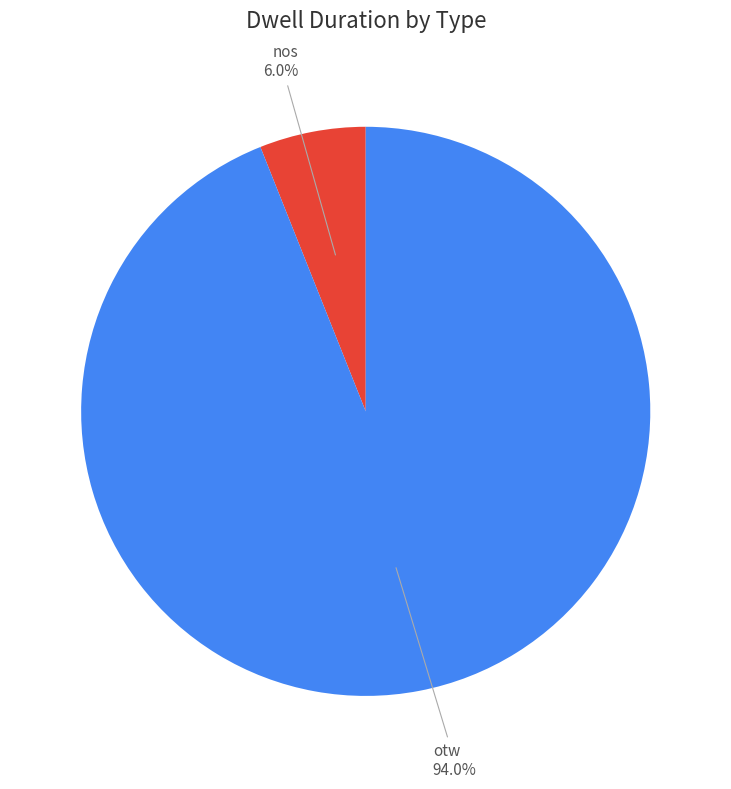

True or false: nos accounts for 6% of the total.

True